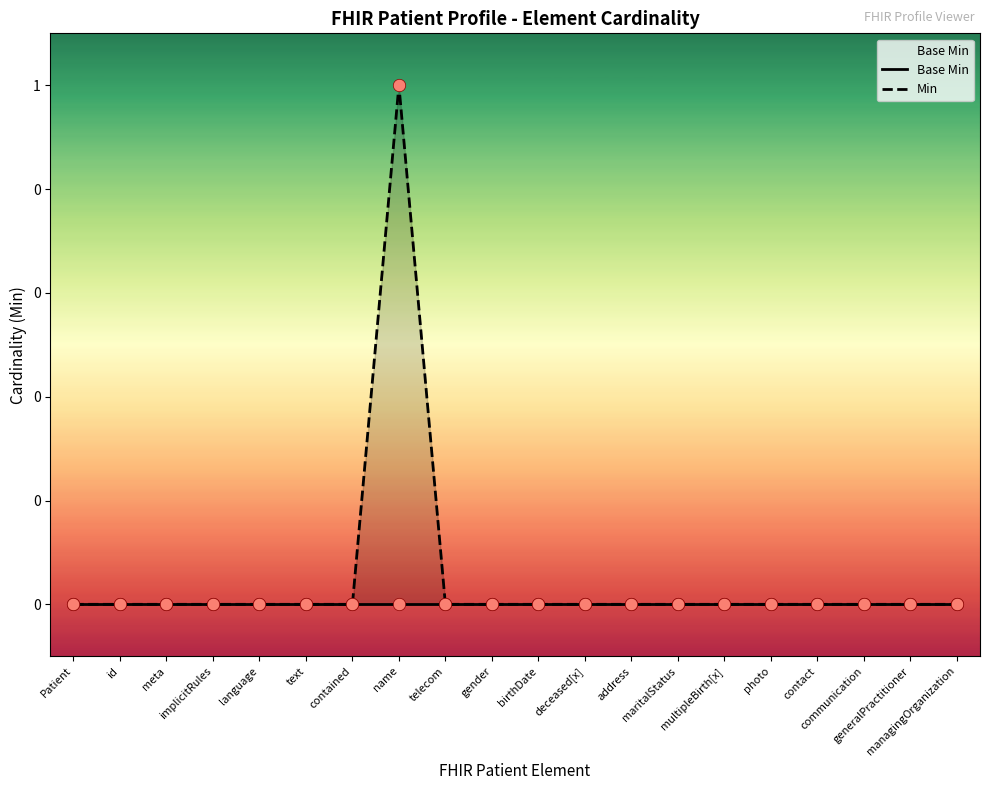

Which series has the largest total across all categories?

Min